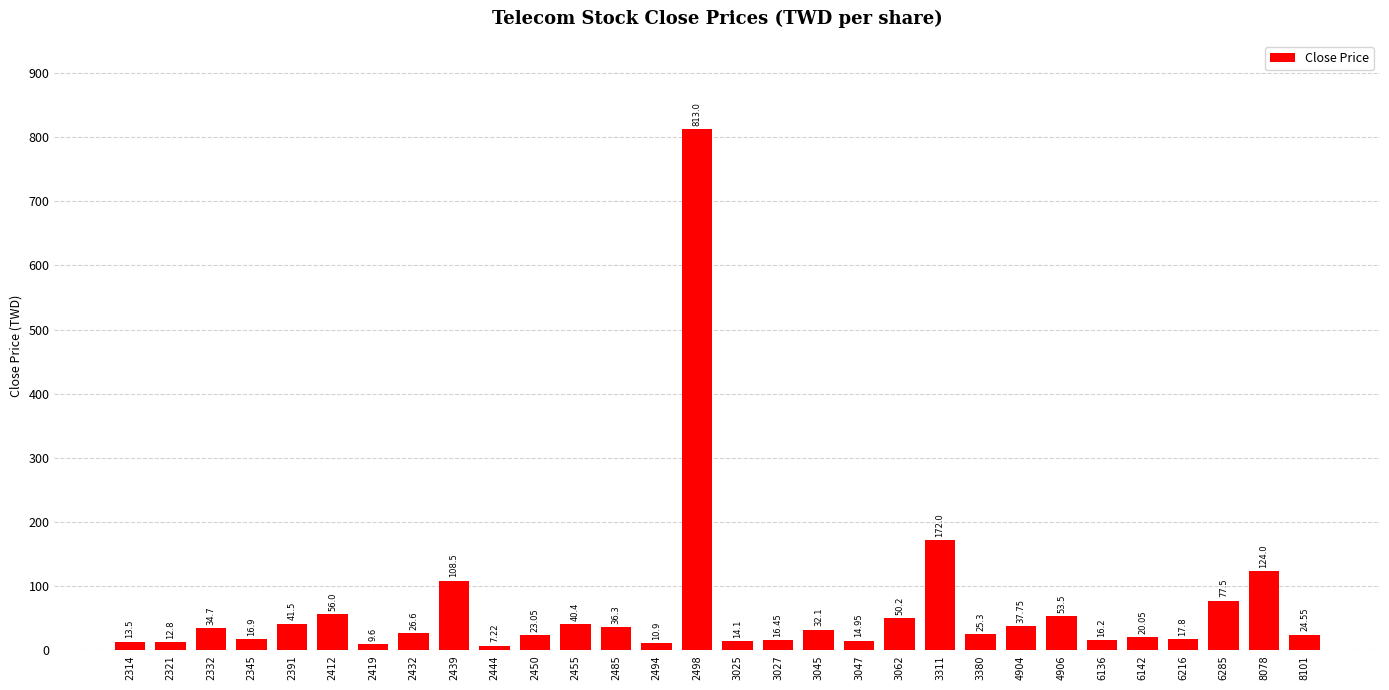

What is the value of the 5th bar from the left?

41.5